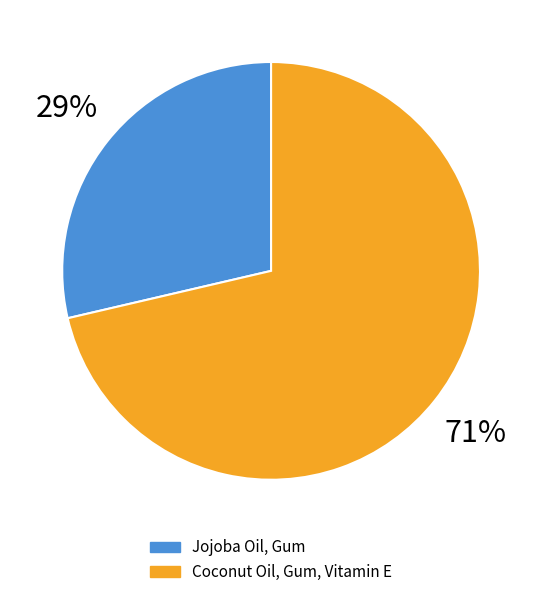

What is the largest slice in the pie chart?

Coconut Oil, Gum, Vitamin E